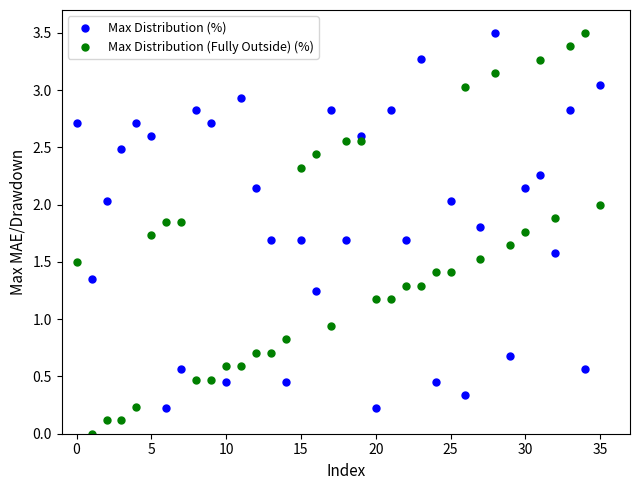

Across all data points, what is the range of Y values (max minus min)?

3.5